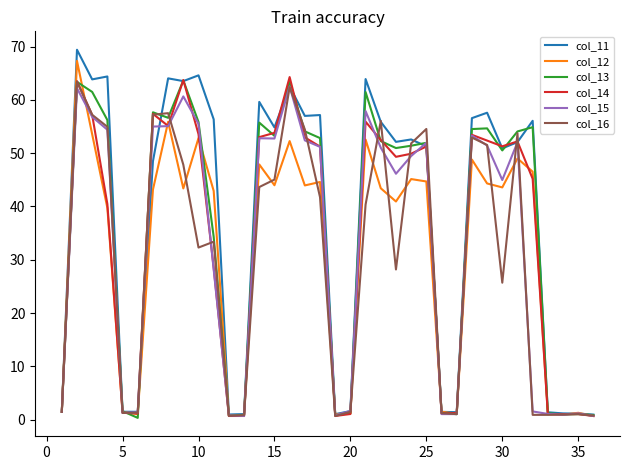

Which series has the largest range (max minus min)?

col_11